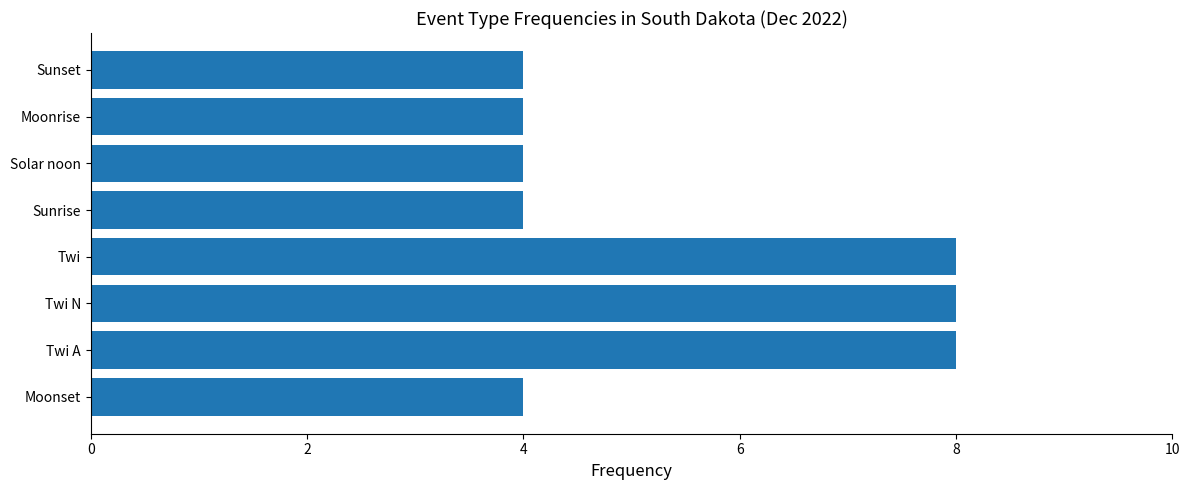

Are the bars grouped side by side (vs. stacked)?

No